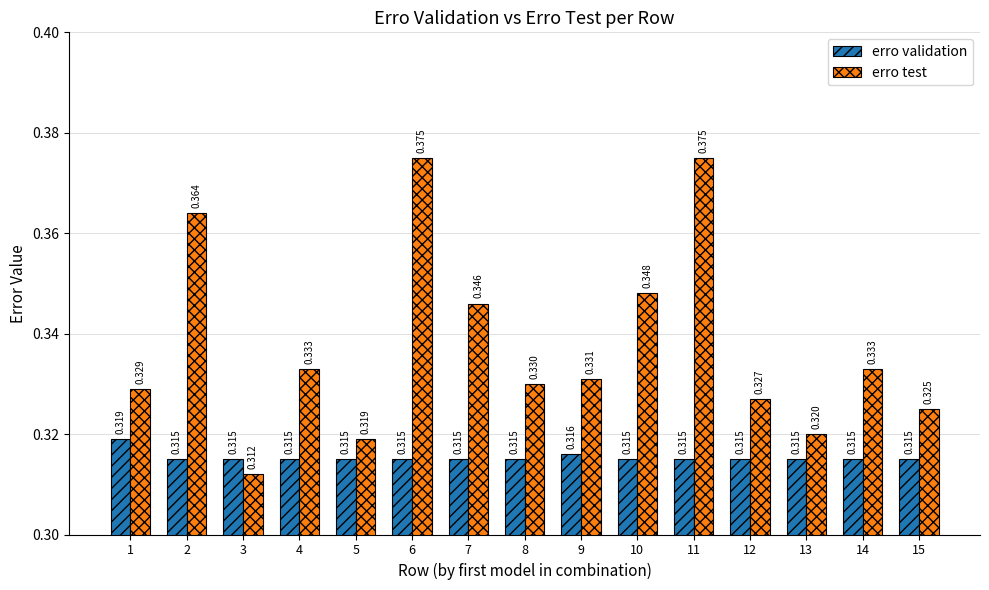

Between 8 and 12, which series saw the biggest shift?

erro test